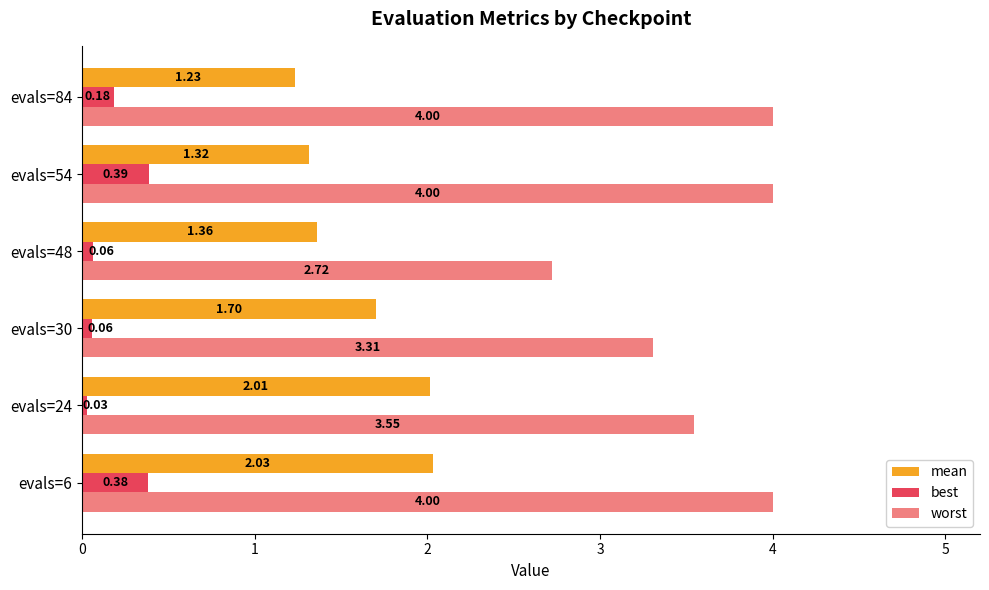

Which series has the widest spread of values?

worst